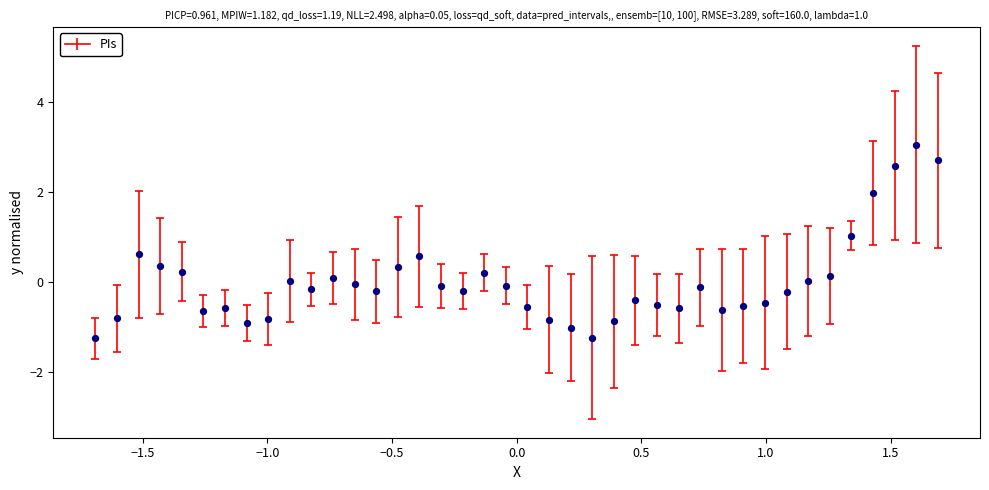

What is the range of Y values (max minus min)?

4.3